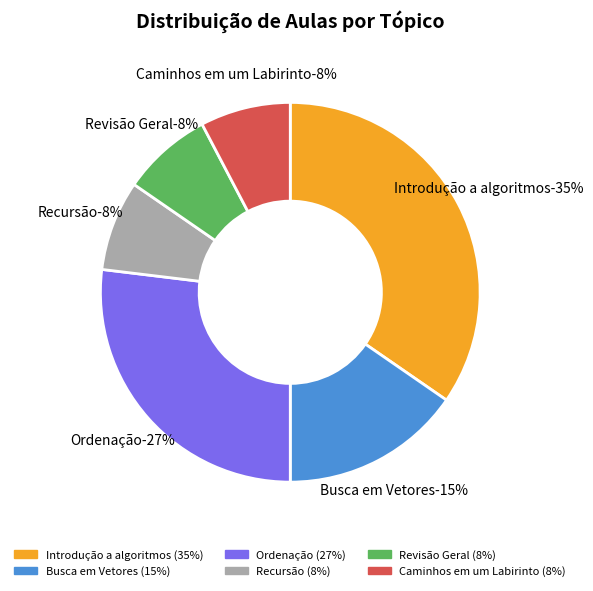

What is the smallest slice in the pie chart?

Recursão